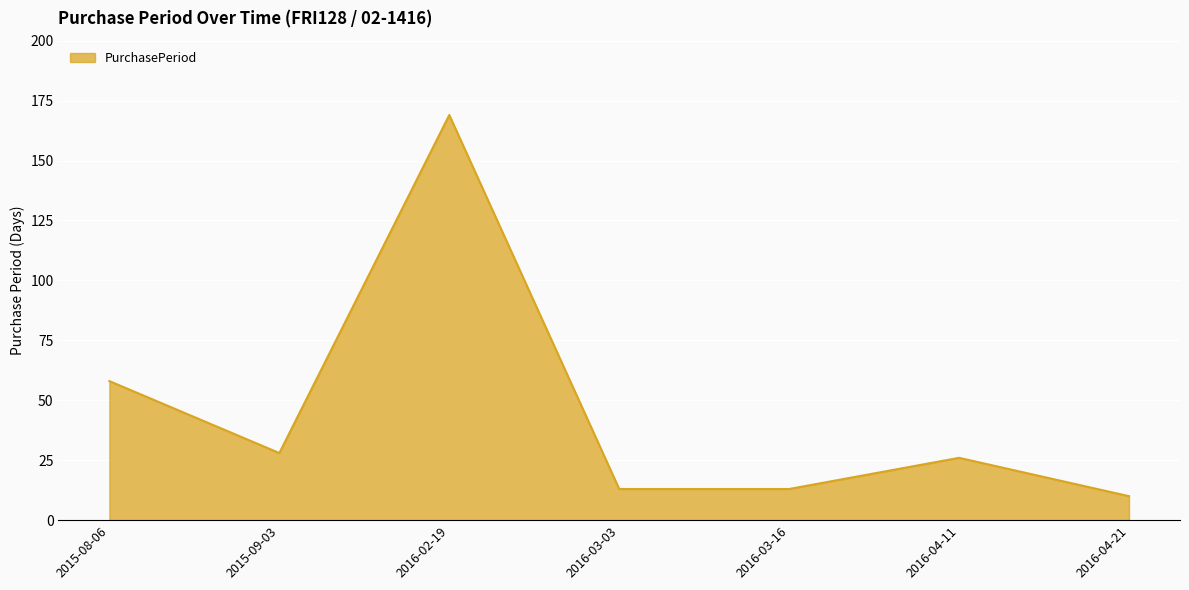

Is it true that the value at 2016-03-16 is 22?

False